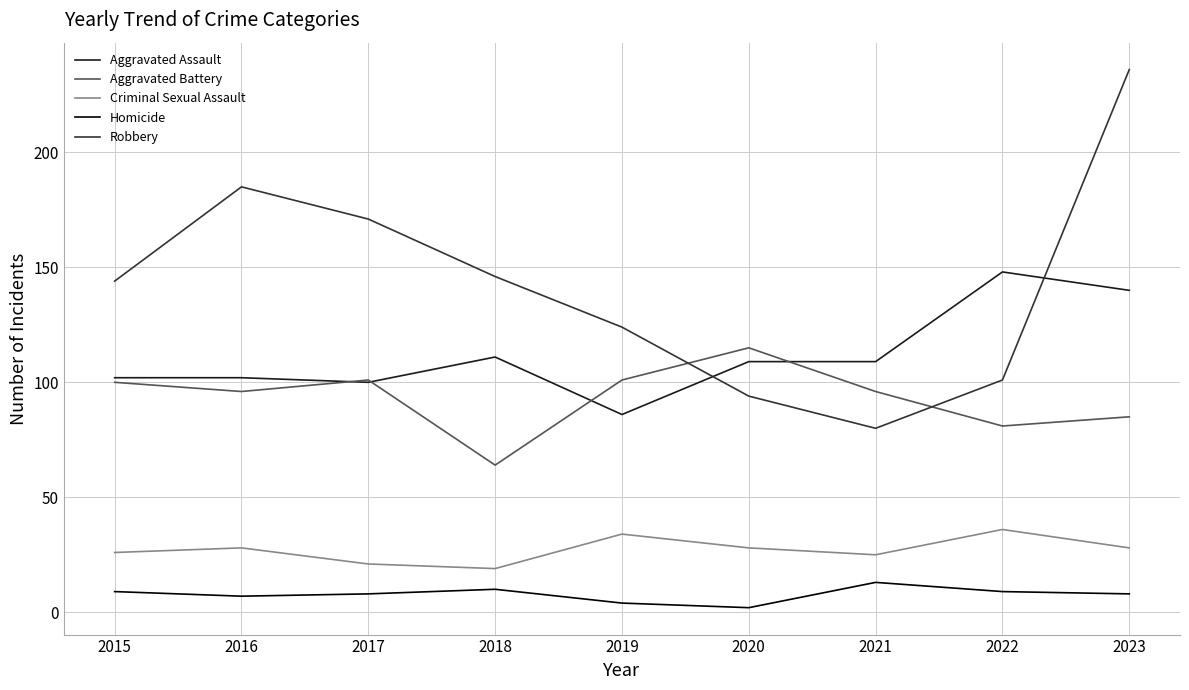

Is the value of Homicide at 2015 greater than the value of Aggravated Battery at 2019?

No